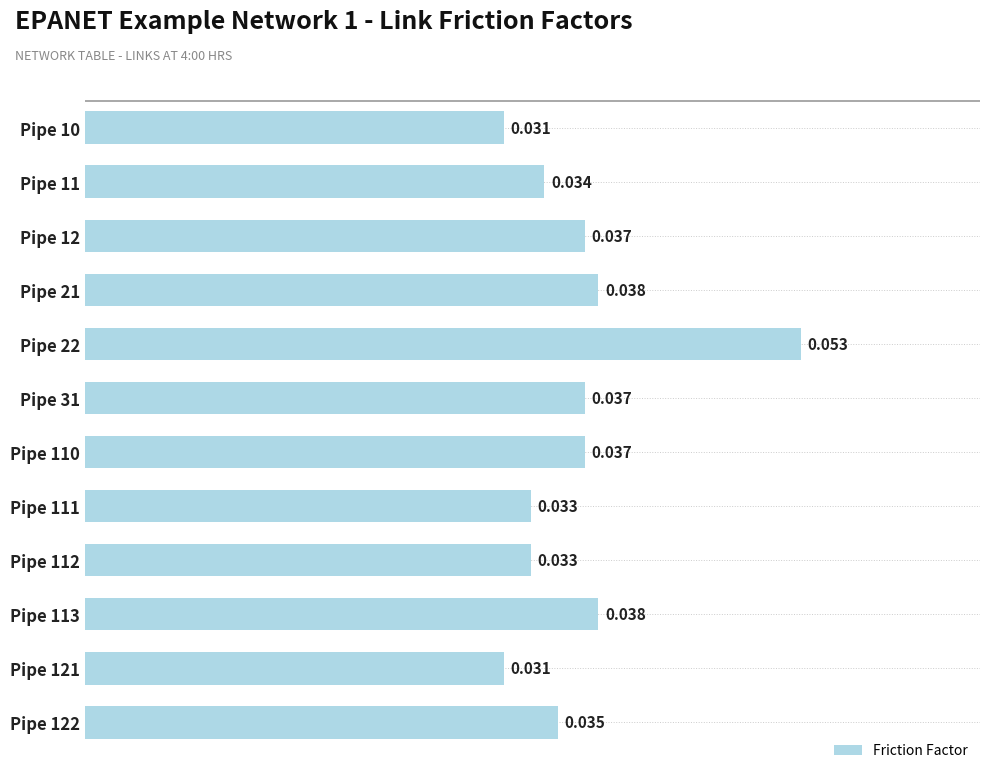

What is the maximum value shown in the chart?

0.1